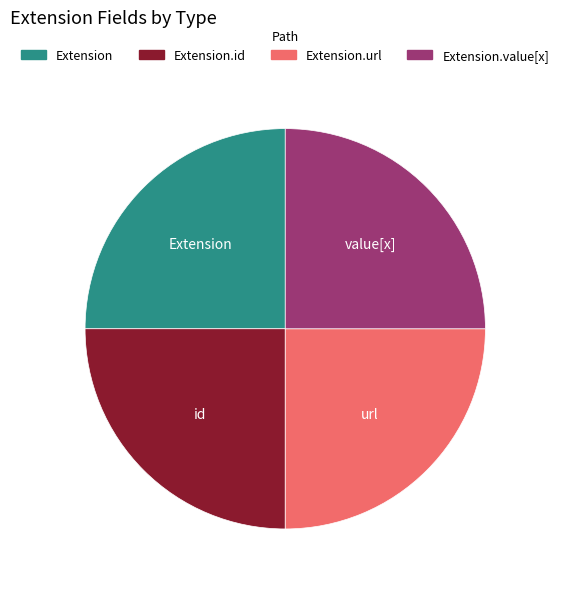

Is there a majority slice in this chart?

No